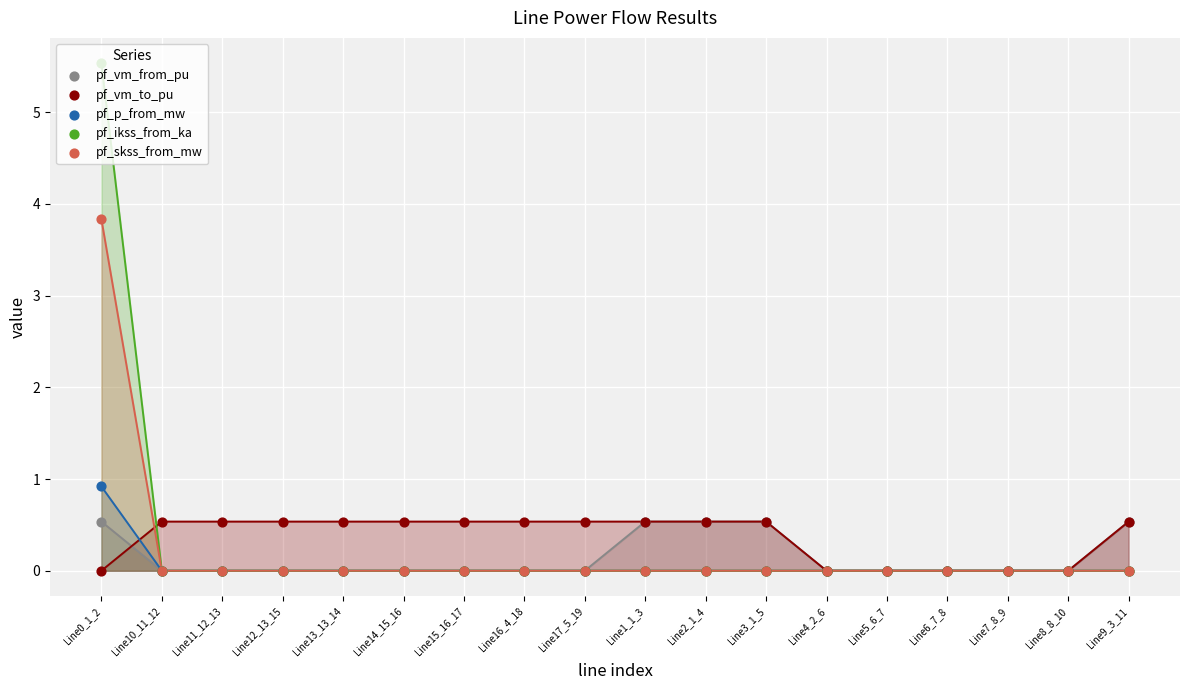

Which series reaches the maximum Y coordinate?

pf_ikss_from_ka